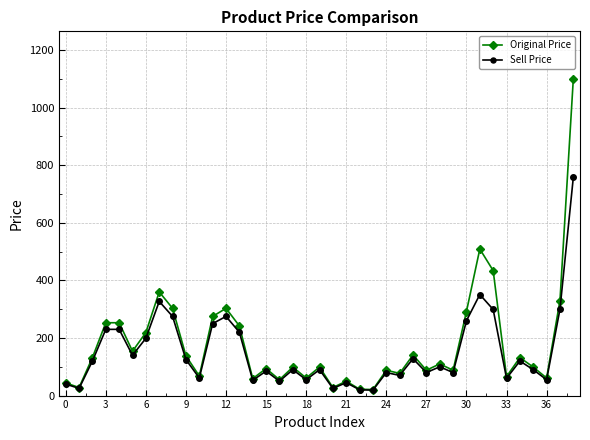

Rank the series by their maximum value, from highest to lowest.

Original Price, Sell Price